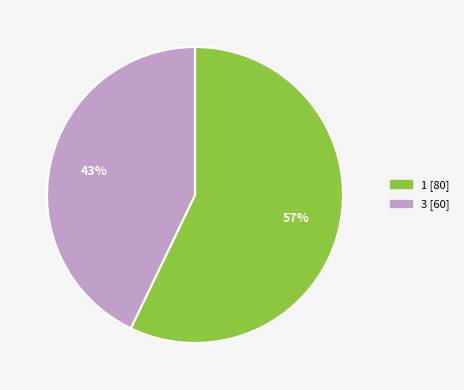

Is the sum of 3 and 1 greater than half?

Yes